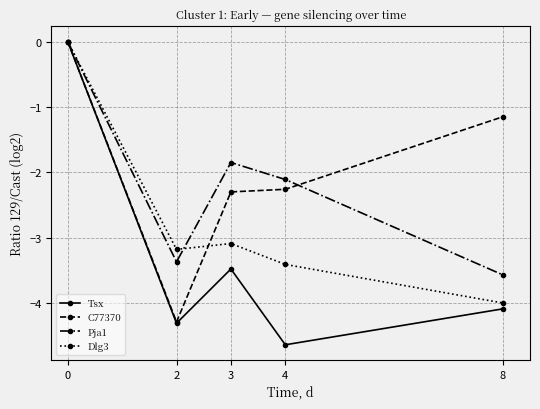

Between 3 and 8, which series saw the biggest shift?

Pja1